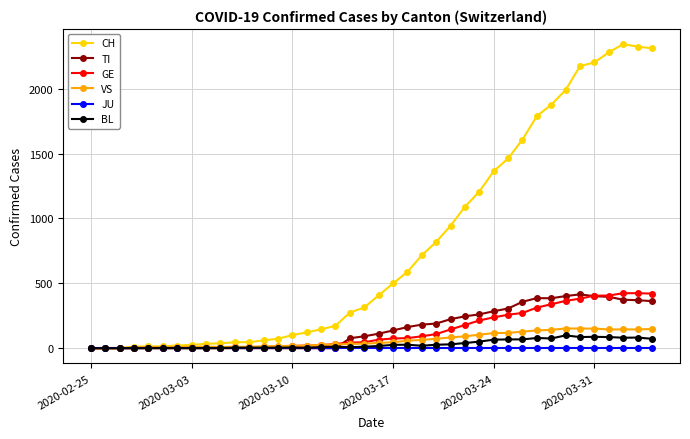

True or false: VS has more than 0 points higher than both neighbors.

True